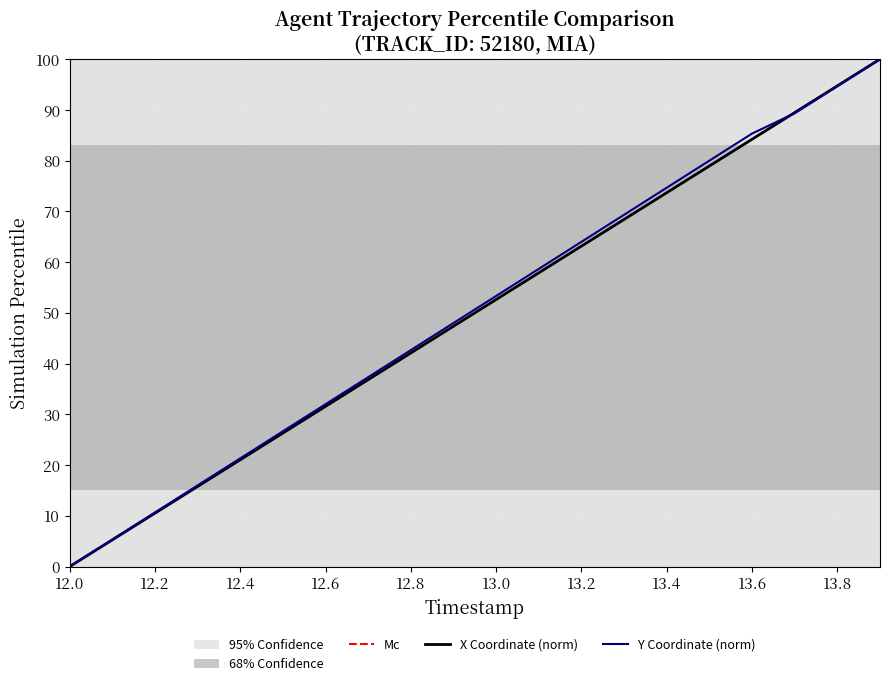

What is the highest value of the Y Coordinate (norm) series?

100.0